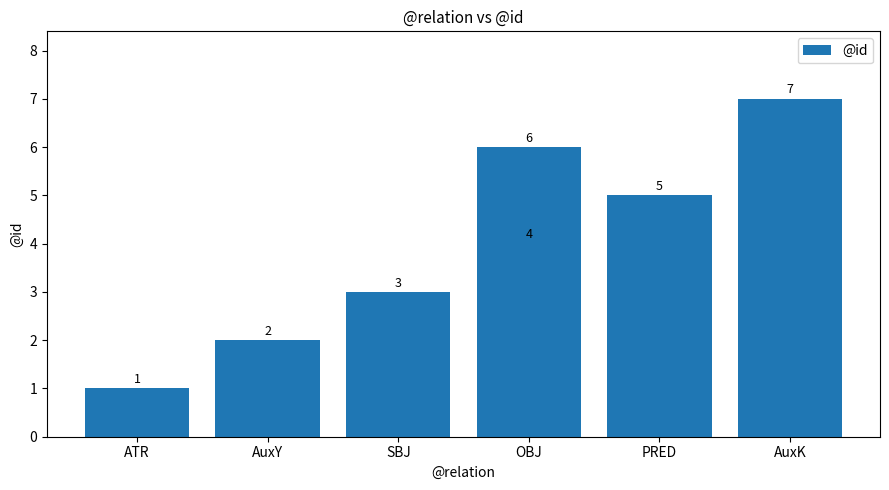

How many values are between 2 and 6?

5